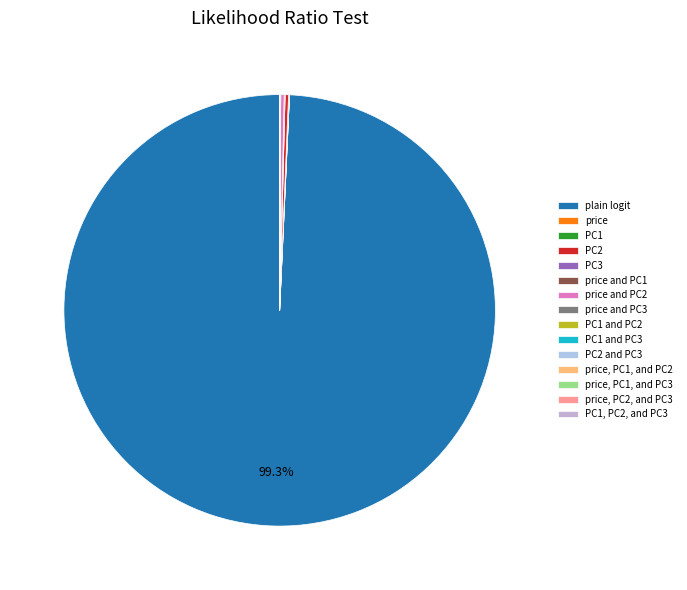

Which category accounts for the majority?

plain logit